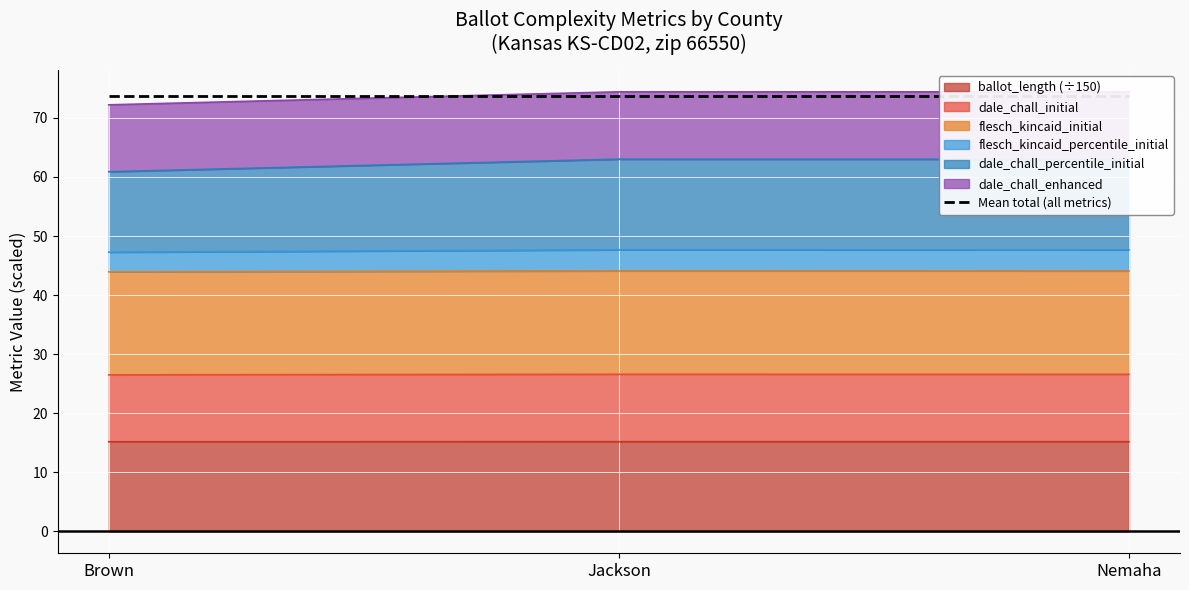

True or false: ballot_length (÷150) has a value of 15.2 at Brown.

True